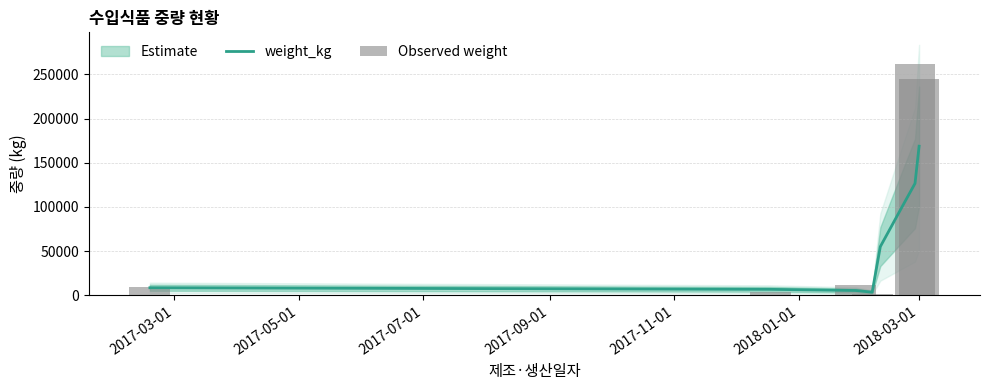

What is the minimum value for Observed weight?

43.0